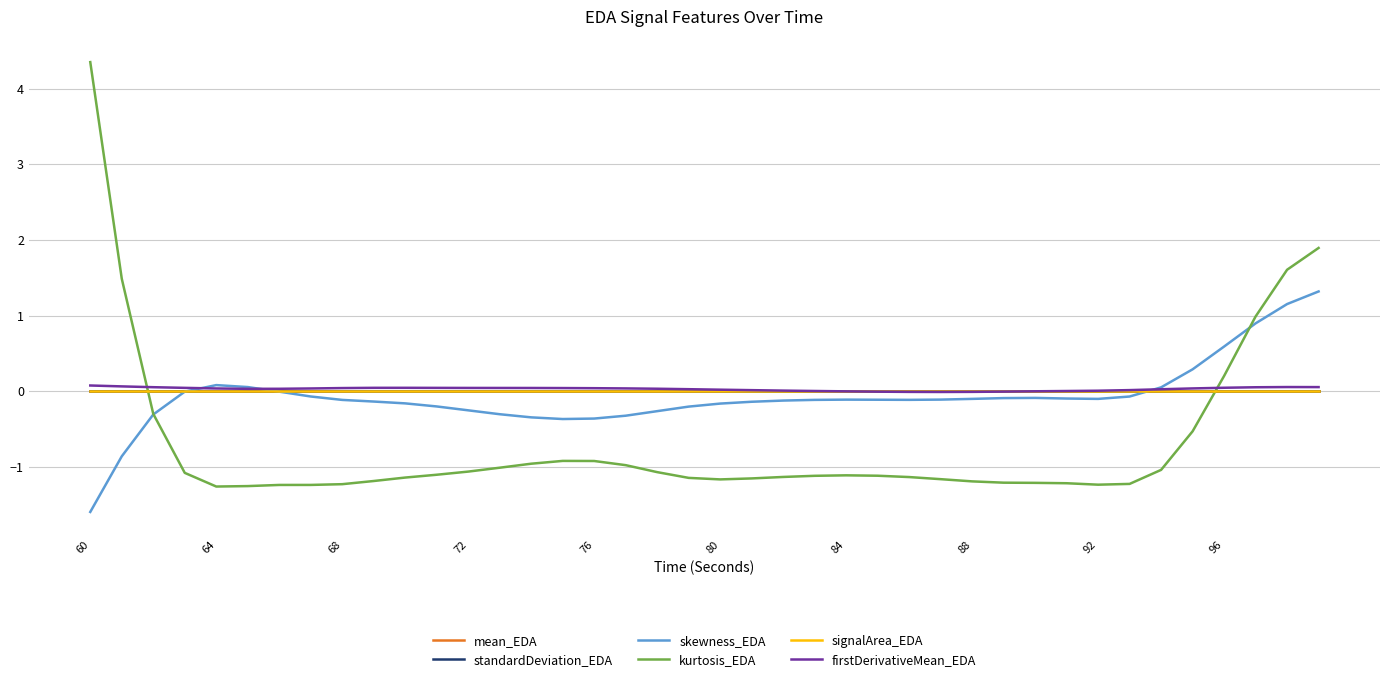

How many intersections are there between kurtosis_EDA and mean_EDA?

2